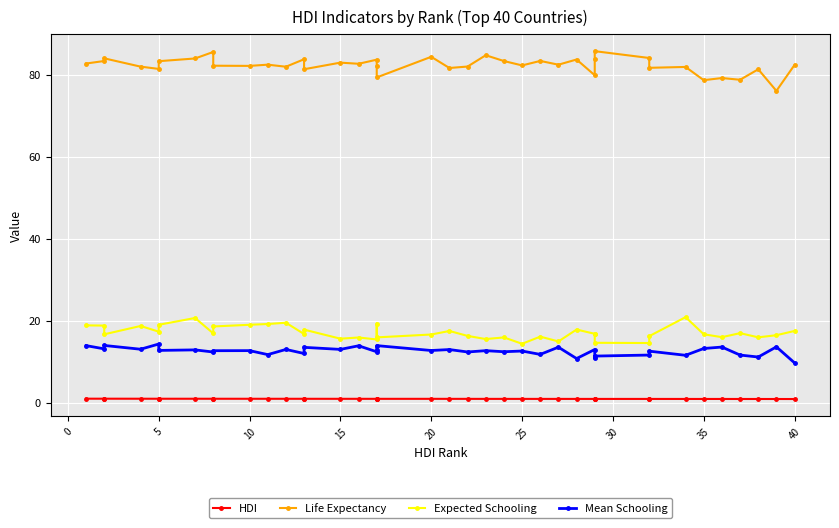

Is it true that Mean Schooling equals 18.2 at 30?

False